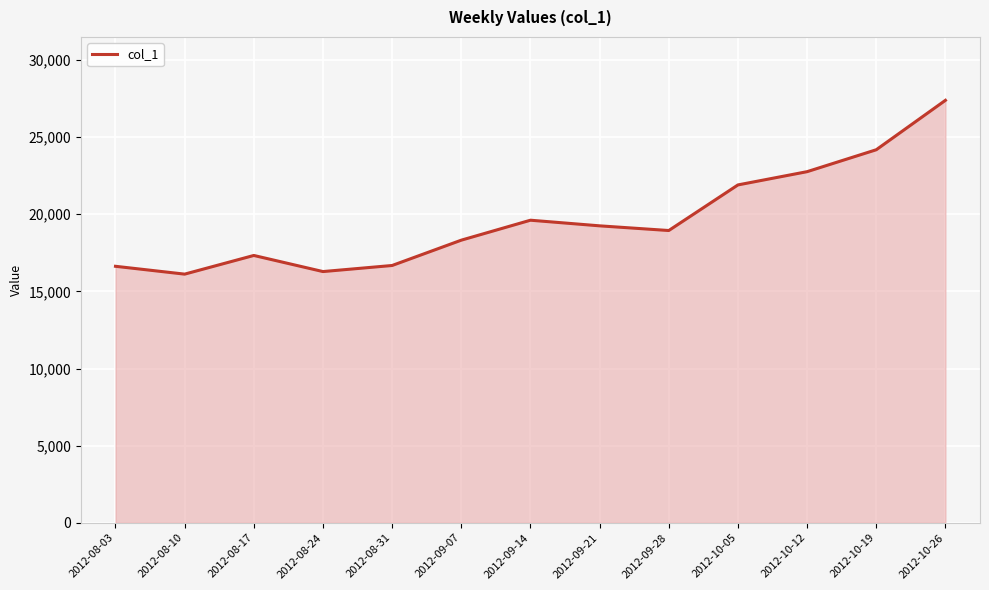

Which has a higher value, 2012-10-12 or 2012-10-26?

2012-10-26